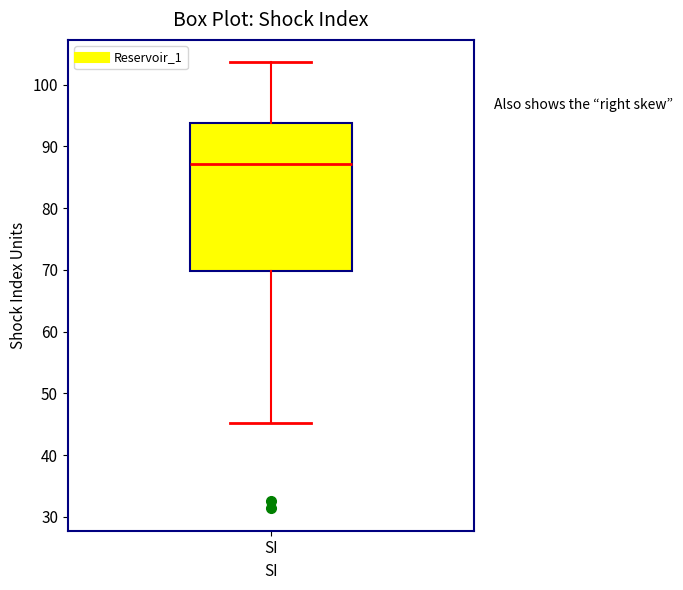

Where is the lower edge of the box for SI on the y-axis? The values are not printed on the chart, so give them approximately, as read against the axis.

70